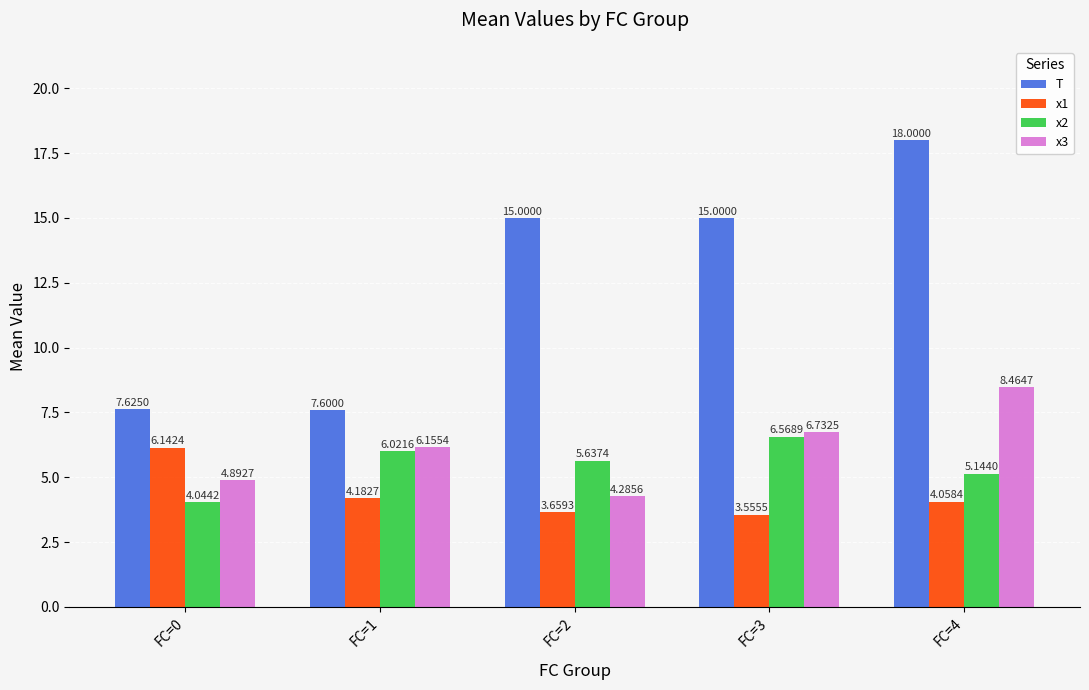

What is the value of the x2 bar at the 4th from the left?

6.6